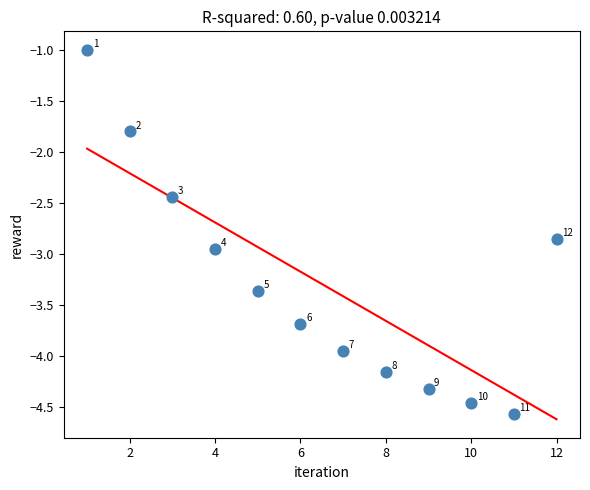

What is the average X value?

6.5